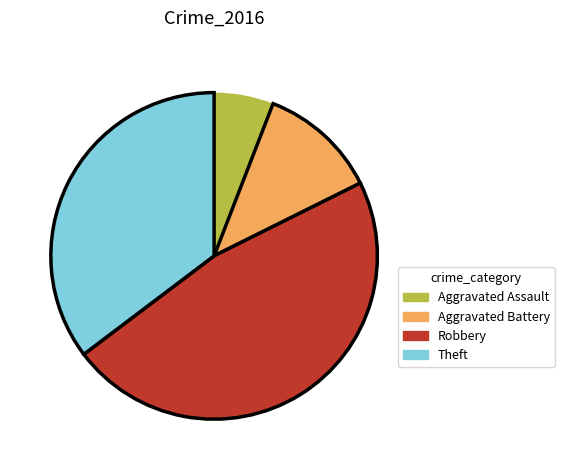

Is it true that Theft is 49% of the pie?

False